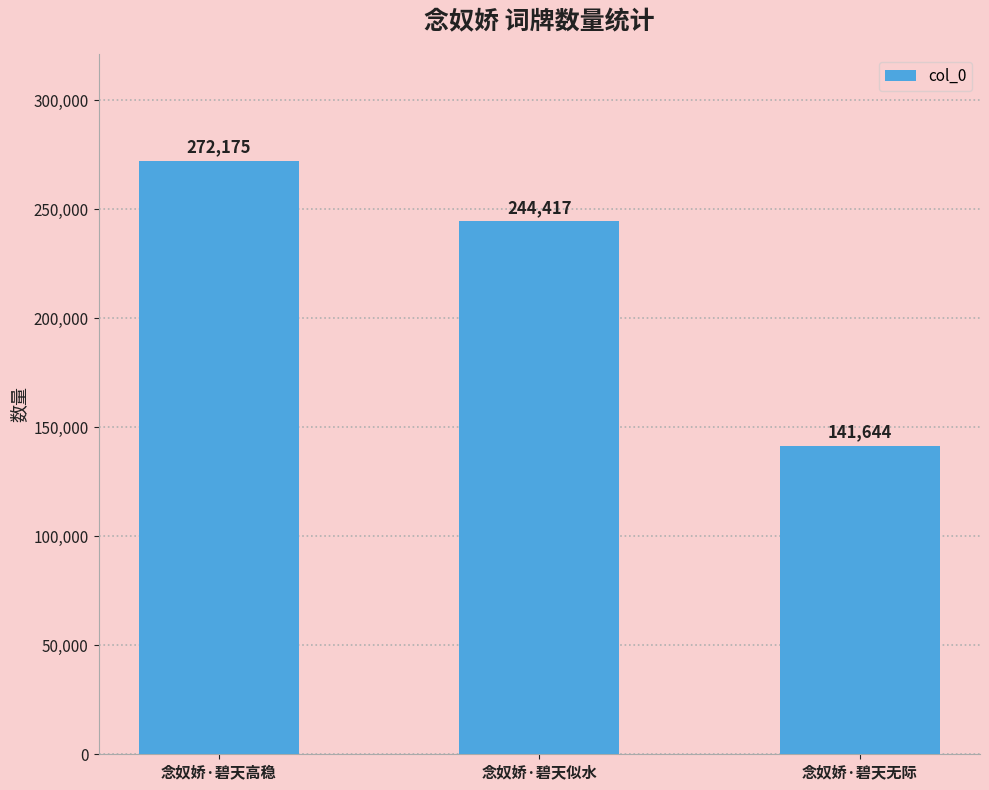

Rank the categories by value from highest to lowest.

念奴娇·碧天高稳, 念奴娇·碧天似水, 念奴娇·碧天无际